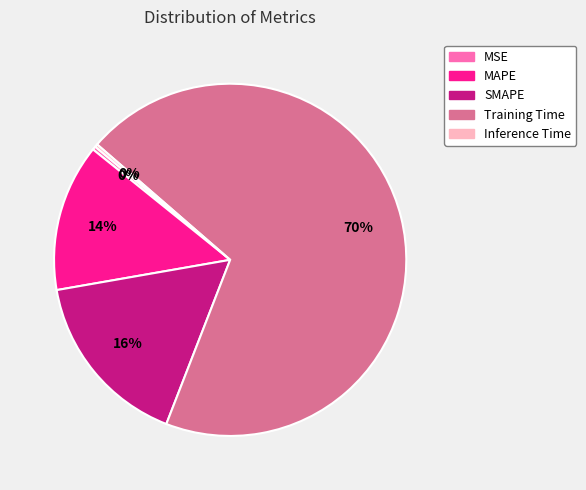

What percentage is the SMAPE slice, to the nearest percent?

16%